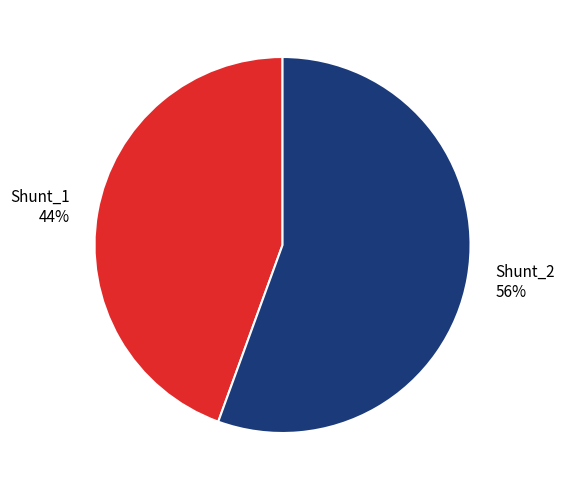

Combined, do Shunt_1 and Shunt_2 account for over 50%?

Yes